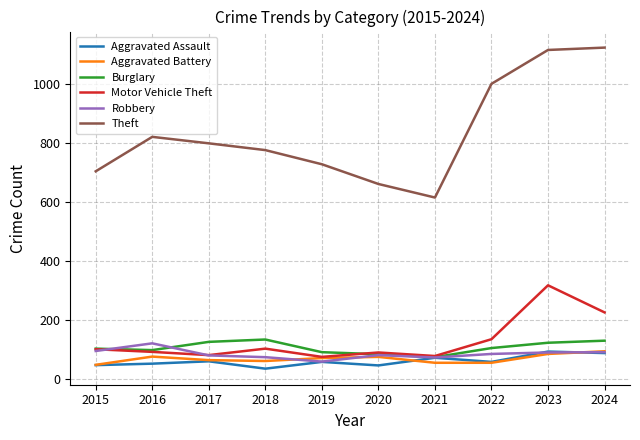

True or false: Aggravated Battery has more than 0 points higher than both neighbors.

True